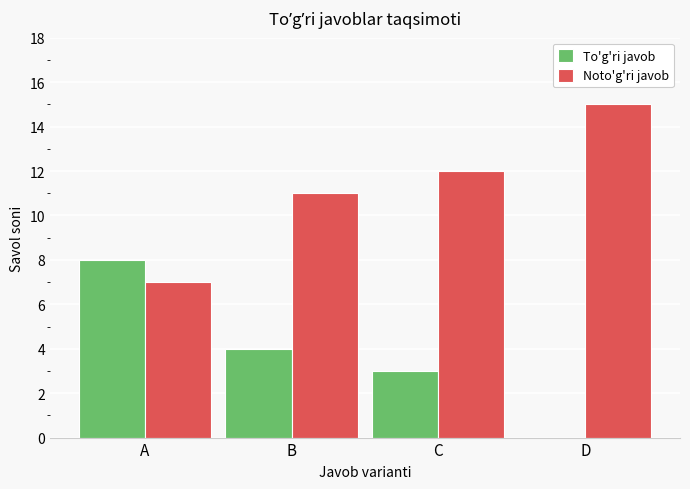

Read the Noto'g'ri javob value at C.

12